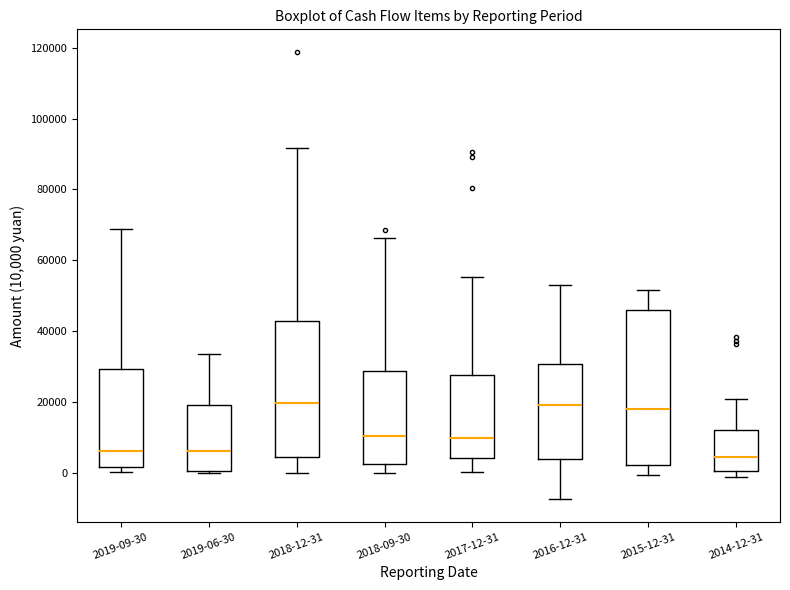

Reading left to right, transcribe this box plot: for each box, give where its median line is, the range the box spans, and where its two whiskers end, as read against the y-axis. The values are not printed on the chart, so give them approximately, as read against the axis.

2019-09-30: median 6000, box 2000 to 30000, whiskers 0 to 68000
2019-06-30: median 6000, box 0 to 20000, whiskers 0 to 34000
2018-12-31: median 20000, box 4000 to 44000, whiskers 0 to 92000
2018-09-30: median 10000, box 2000 to 28000, whiskers 0 to 66000
2017-12-31: median 10000, box 4000 to 28000, whiskers 0 to 56000
2016-12-31: median 20000, box 4000 to 30000, whiskers -8000 to 54000
2015-12-31: median 18000, box 2000 to 46000, whiskers 0 to 52000
2014-12-31: median 4000, box 0 to 12000, whiskers -2000 to 20000